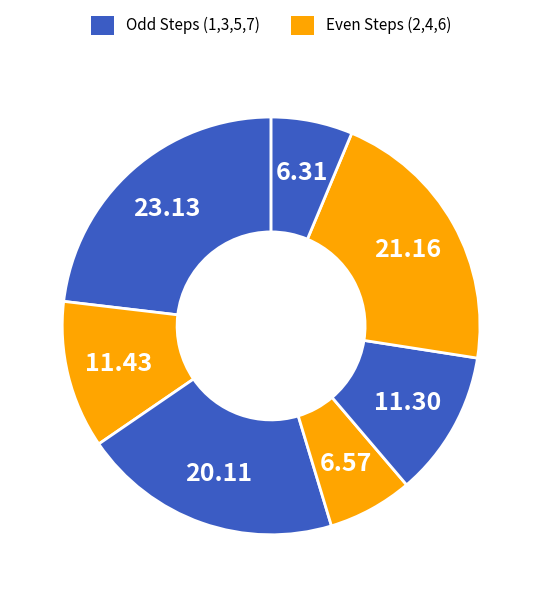

How many slices are in this pie chart?

7